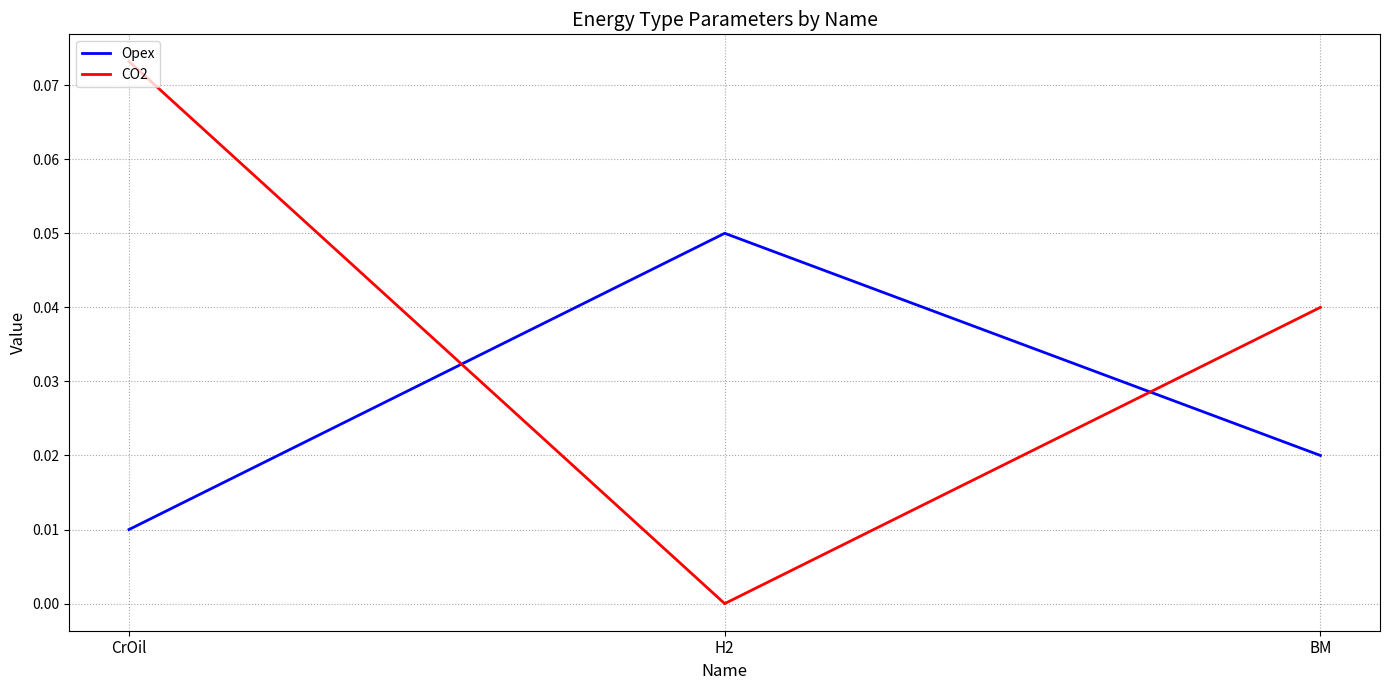

What position from the right is BM?

1